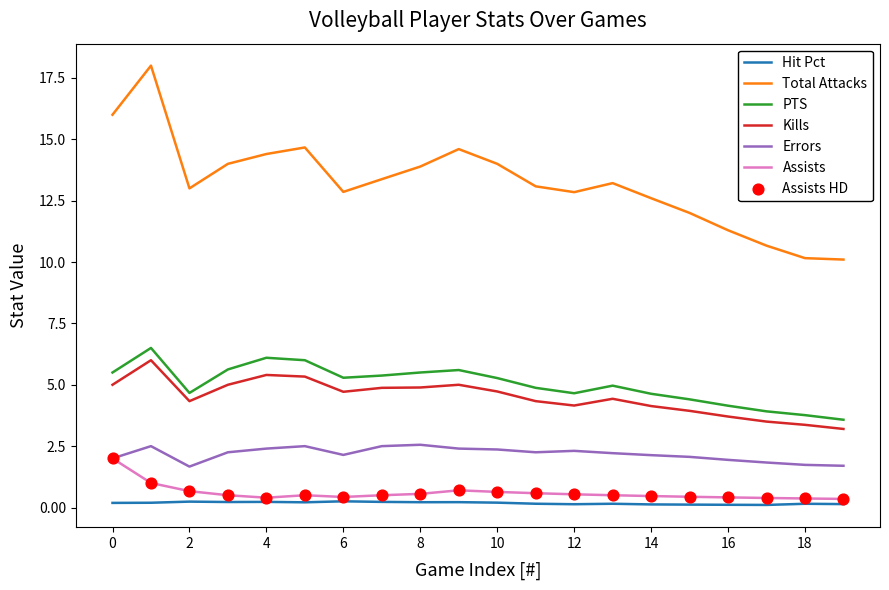

Which series has the largest range (max minus min)?

Total Attacks